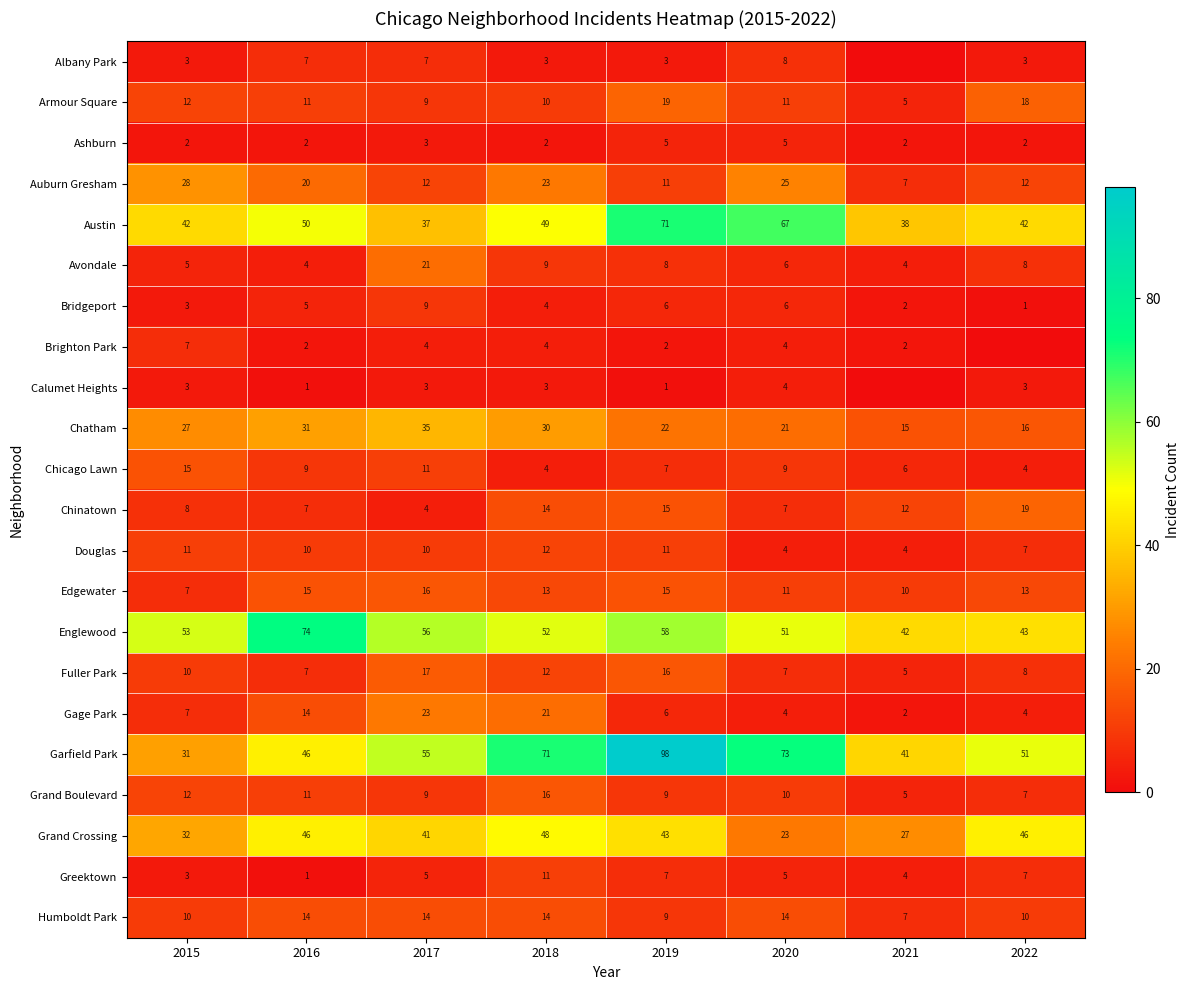

At which label does Bridgeport reach its peak?

2017